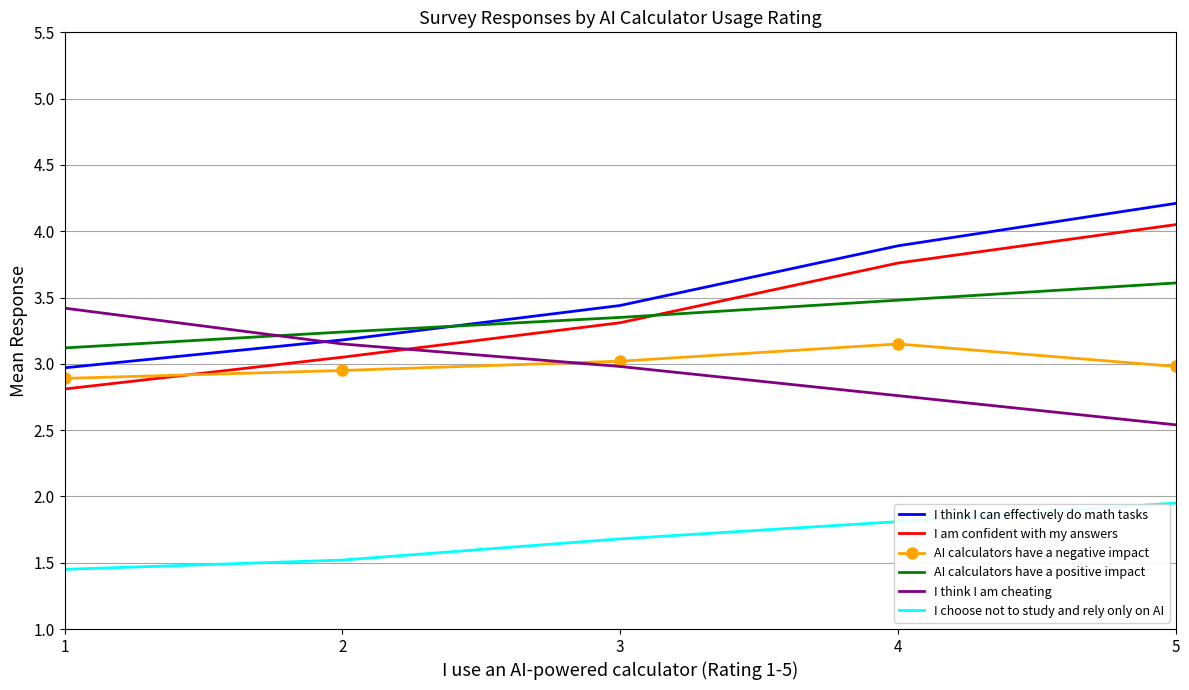

What is the spread (max minus min) of values at 5?

2.3